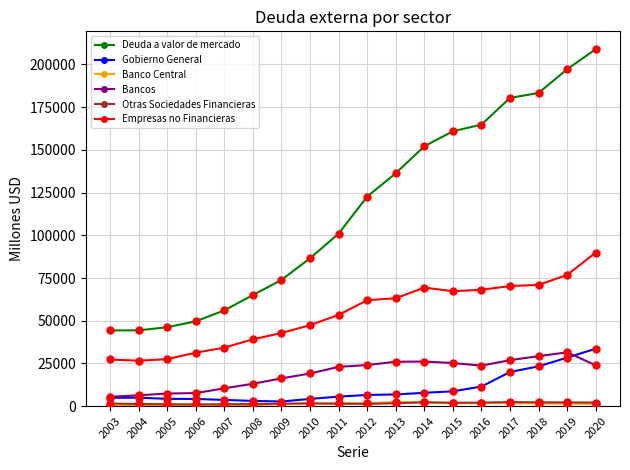

What is the sum of the Otras Sociedades Financieras values at 2020 and 2003?

3653